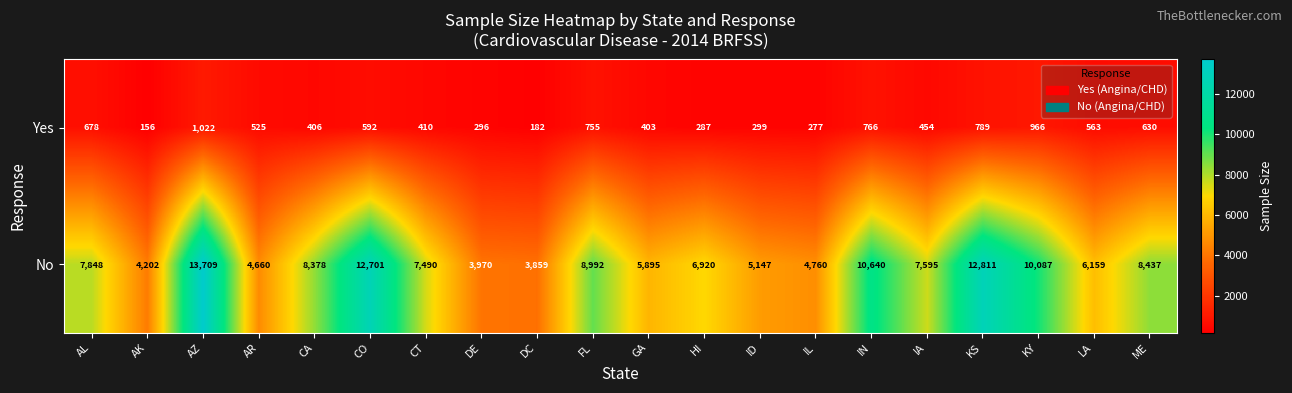

Count the number of data series in this chart.

2